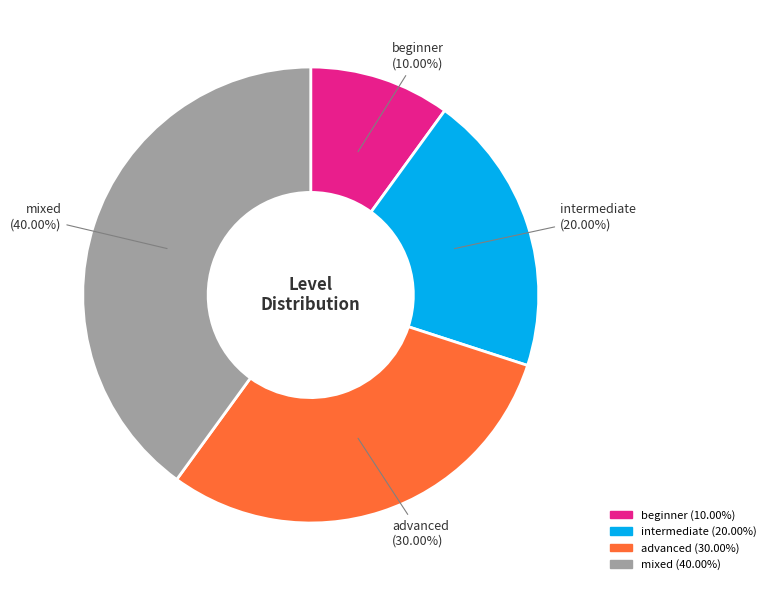

What is the smallest slice in the pie chart?

beginner